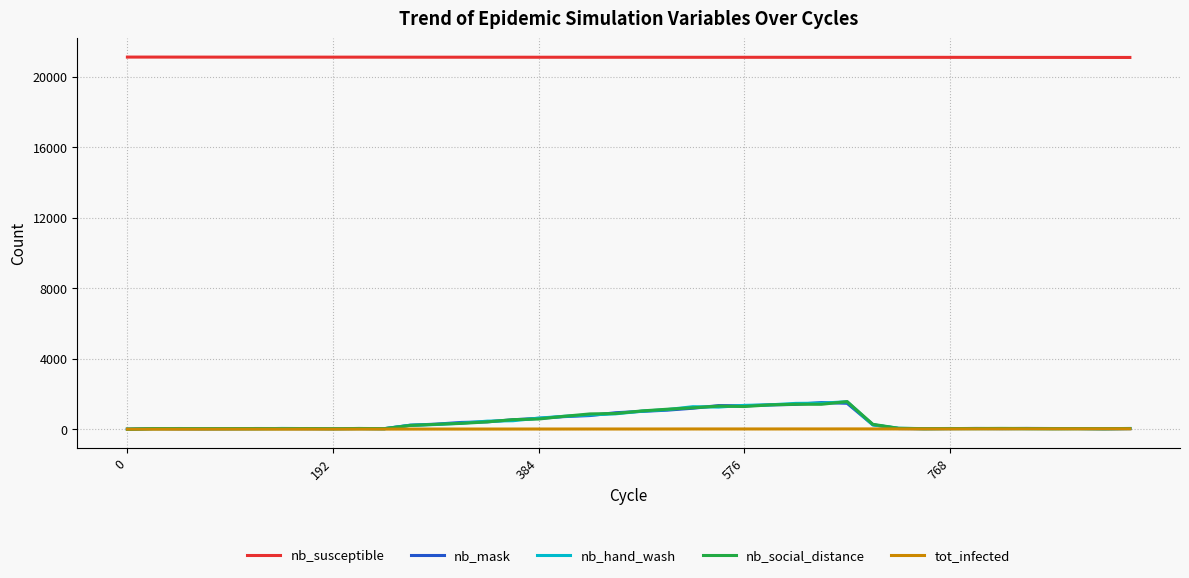

True or false: tot_infected and nb_susceptible cross at least once.

False